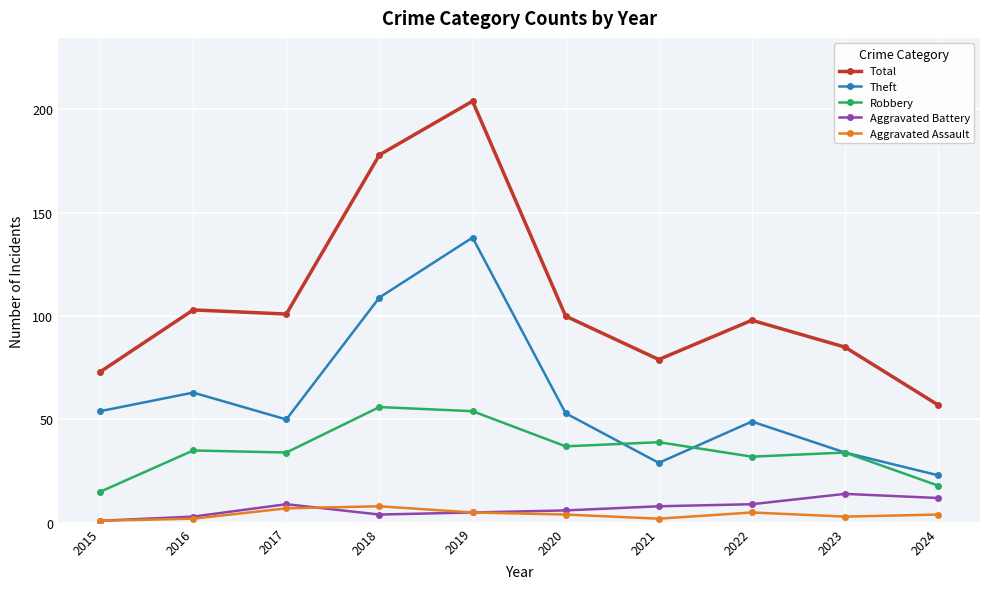

How many data points in Theft are less than 53?

5